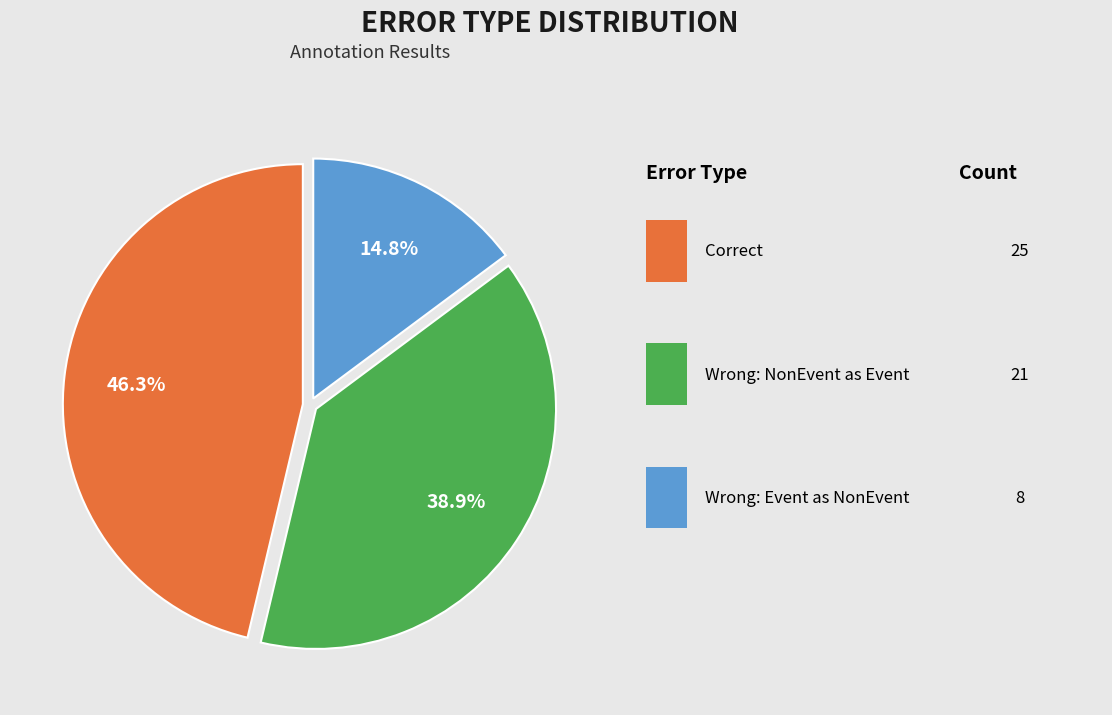

Is there a majority slice in this chart?

No